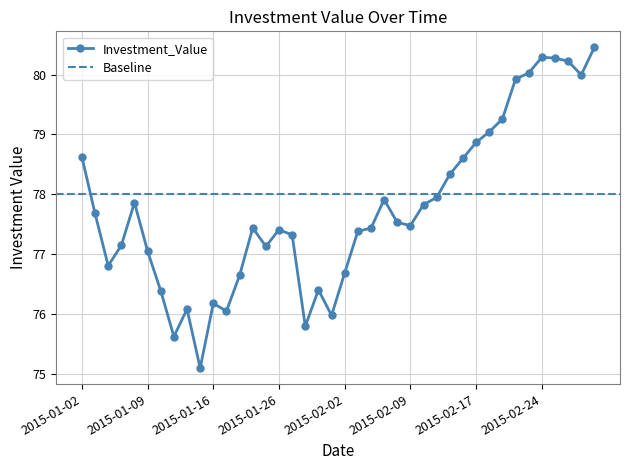

List the labels in order of value, smallest first.

2015-01-15, 2015-01-13, 2015-01-28, 2015-01-30, 2015-01-20, 2015-01-14, 2015-01-16, 2015-01-12, 2015-01-29, 2015-01-21, 2015-02-02, 2015-01-06, 2015-01-09, 2015-01-23, 2015-01-07, 2015-01-27, 2015-02-03, 2015-01-26, 2015-02-04, 2015-01-22, 2015-02-09, 2015-02-06, 2015-01-05, 2015-02-10, 2015-01-08, 2015-02-05, 2015-02-11, 2015-02-12, 2015-02-13, 2015-01-02, 2015-02-17, 2015-02-18, 2015-02-19, 2015-02-20, 2015-02-27, 2015-02-23, 2015-02-26, 2015-02-25, 2015-02-24, 2015-03-02